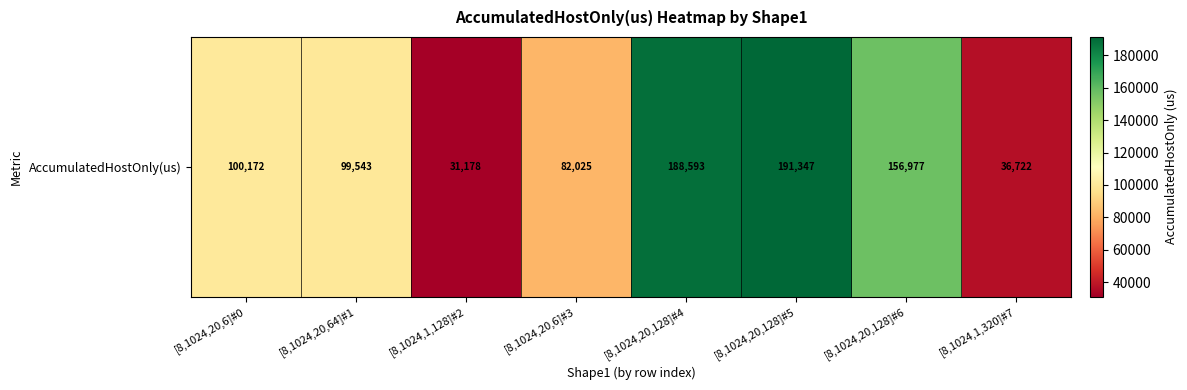

Between [8,1024,20,128]#5 and [8,1024,20,128]#4, which is larger?

[8,1024,20,128]#5